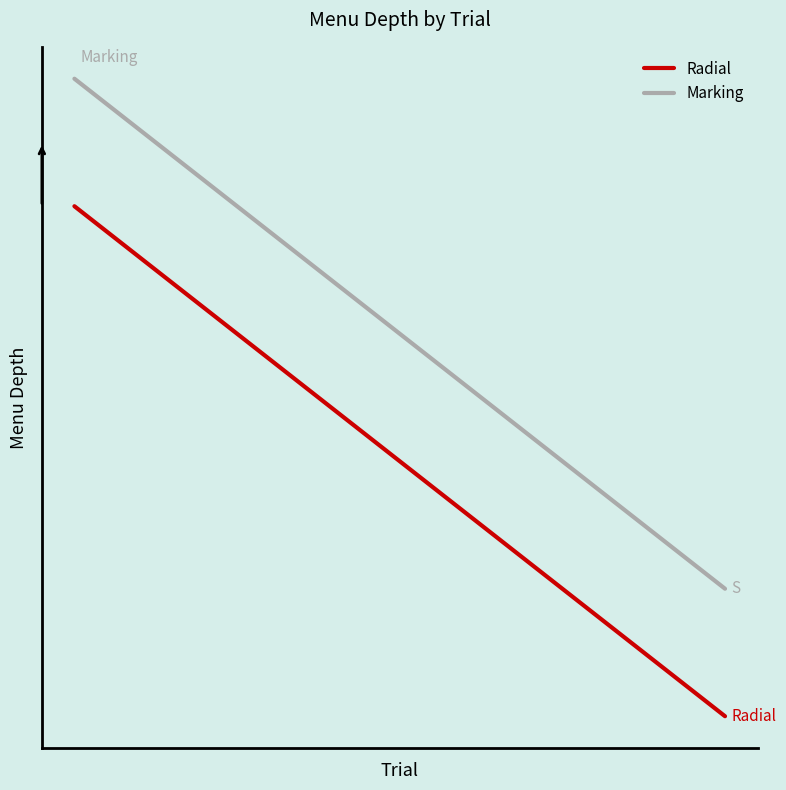

Reading left to right, extract all data points from this chart.

Radial: 1	2	3
Marking: 1	2	3